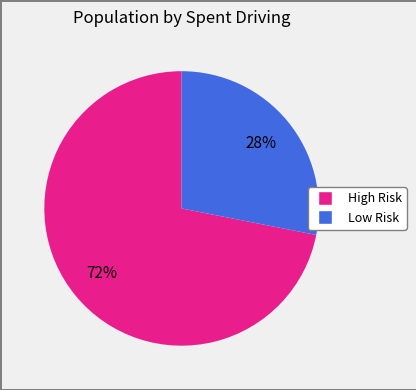

To the nearest percent, what is the average slice percentage?

50%